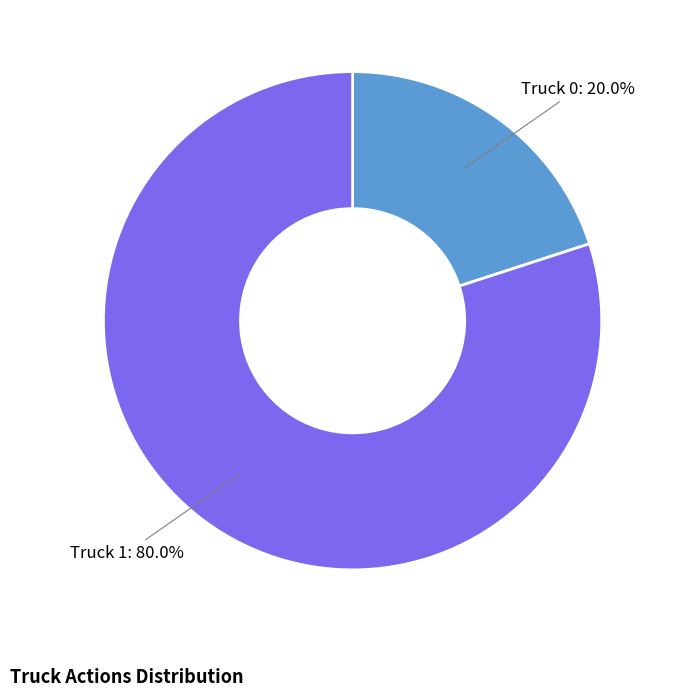

True or false: Truck 0 accounts for 10% of the total.

False